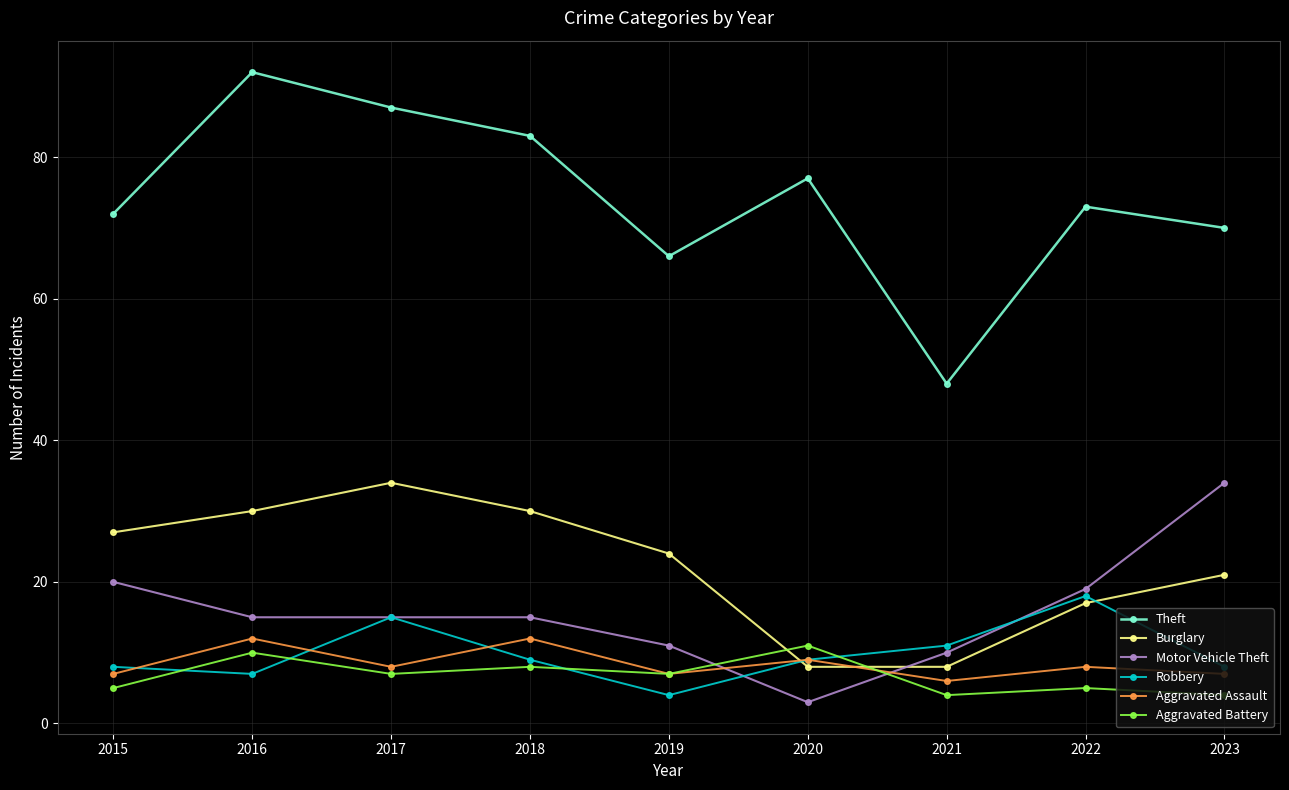

Which series has the largest total across all categories?

Theft